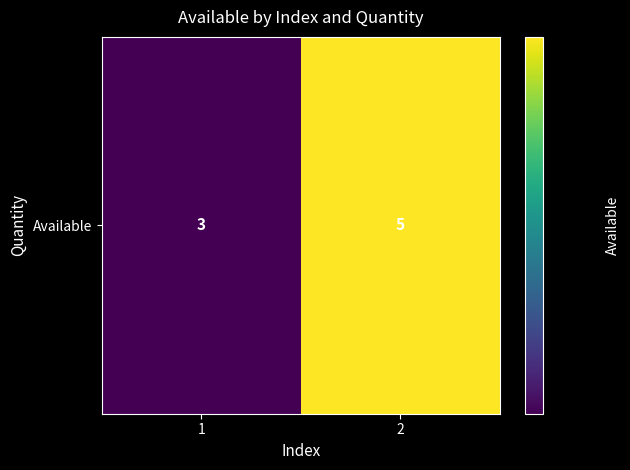

List the labels in order of value, largest first.

2, 1